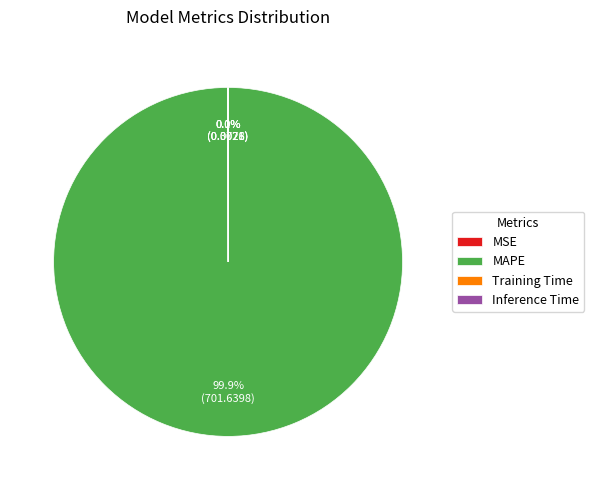

What portion of the pie excludes MAPE?

0.1%